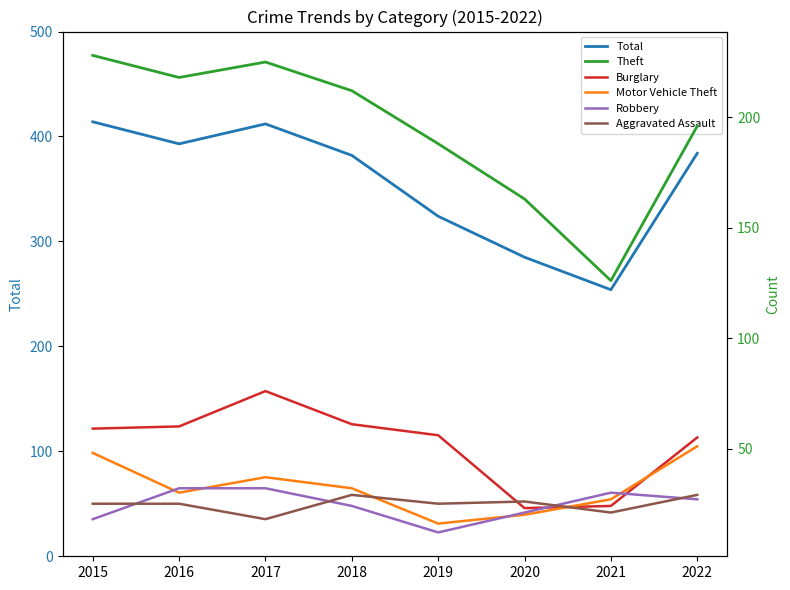

How many values in the Aggravated Assault series are below 25?

2